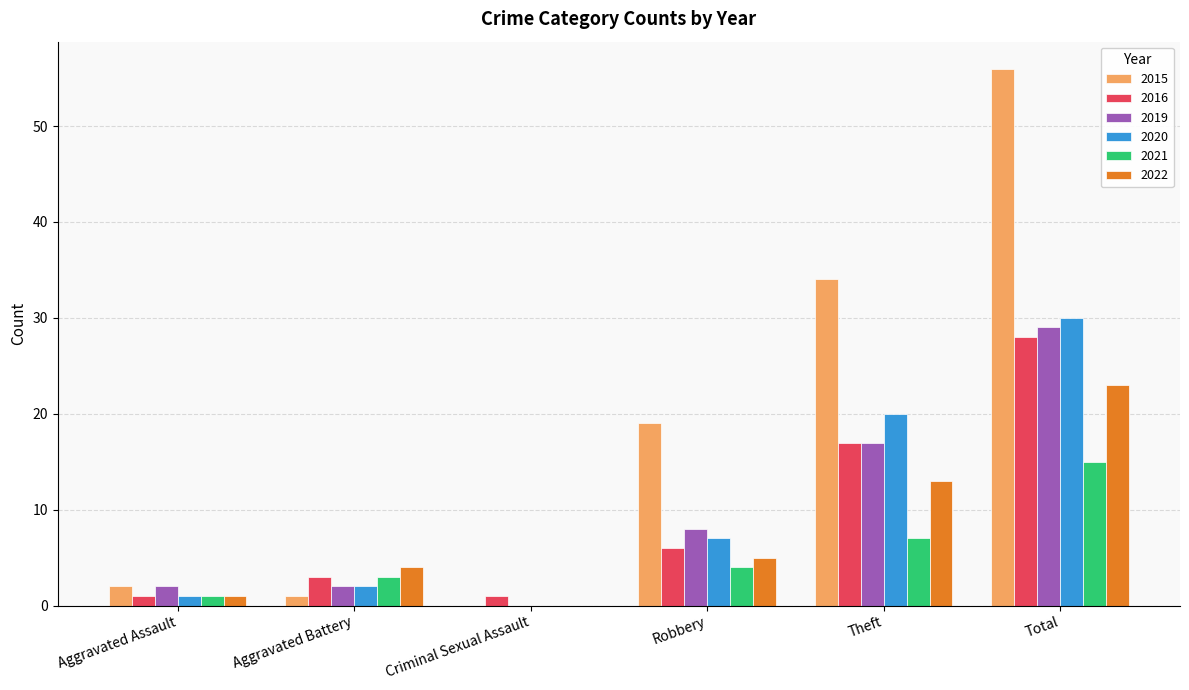

What is the greatest value displayed?

56